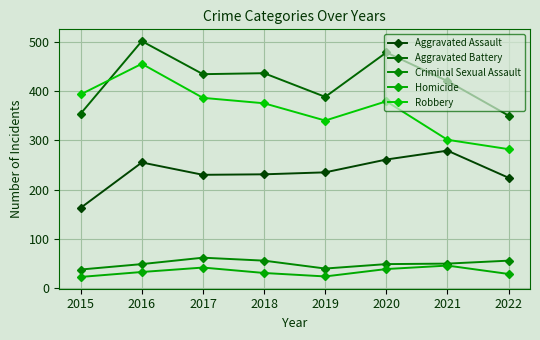

What is the spread (max minus min) of values at 2015?

370